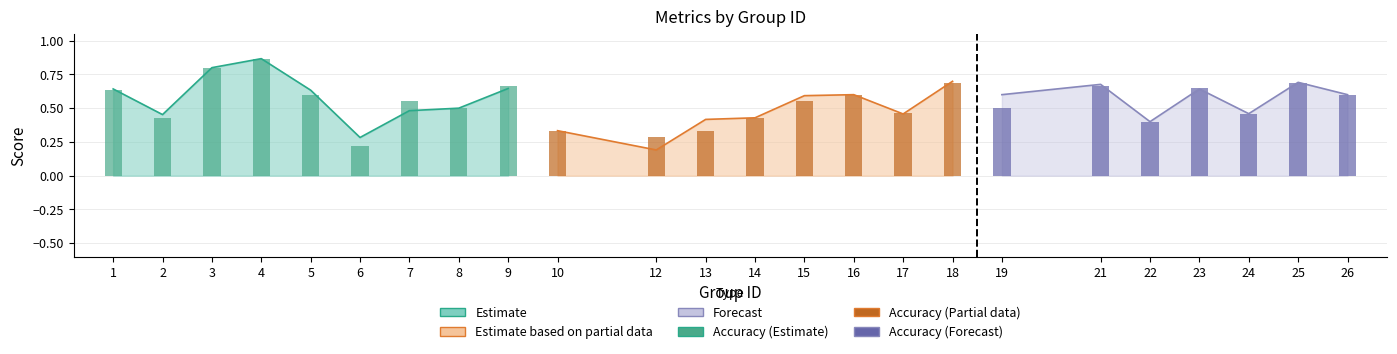

True or false: f1 has a value of 0.3 at 3.

False